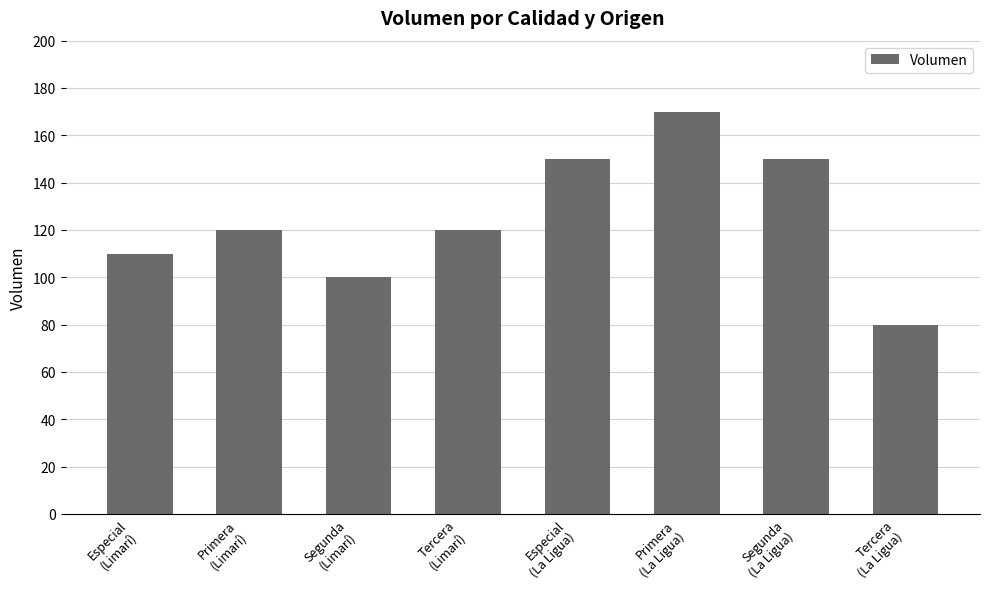

What position from the left is Segunda
(La Ligua)?

7